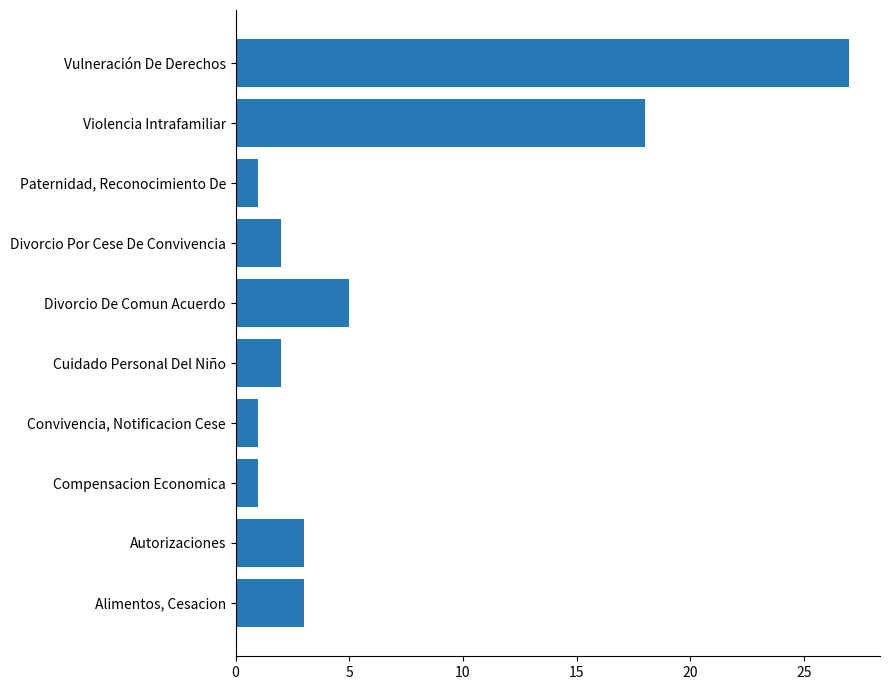

Reading bottom to top, list all the values displayed in this chart.

3	3	1	1	2	5	2	1	18	27